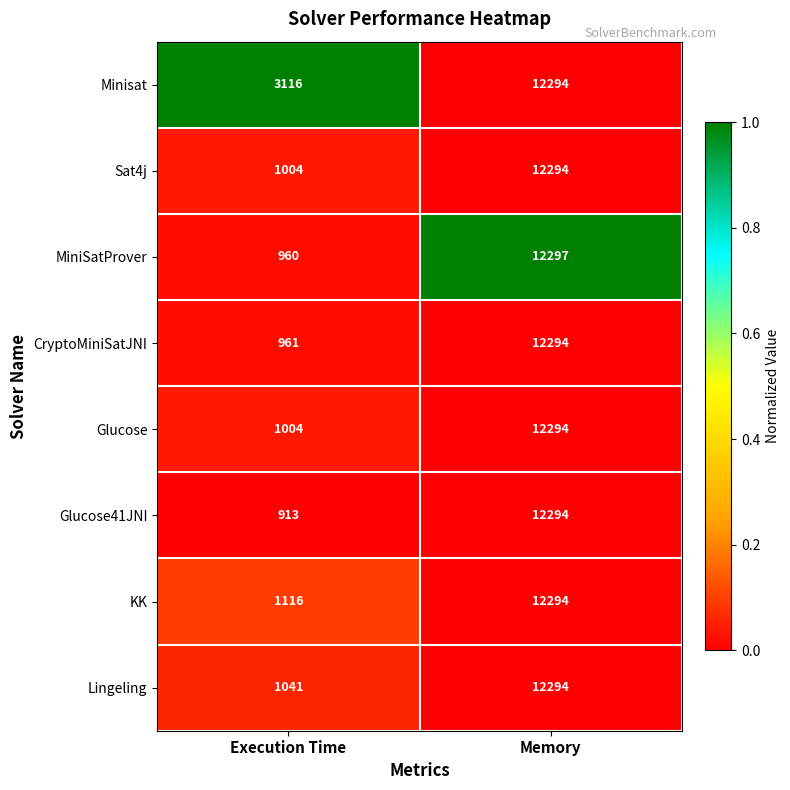

The value of KK at Memory is 15992. True or false?

False